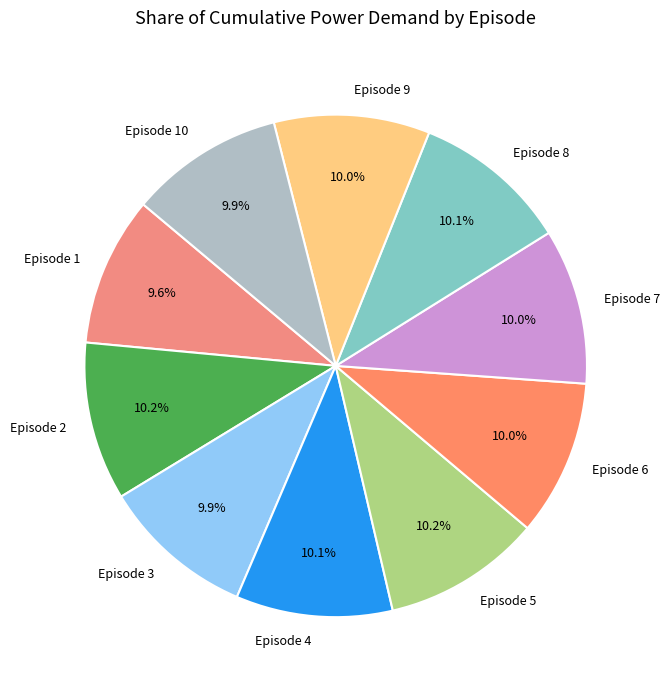

Combined, do Episode 4 and Episode 3 account for over 50%?

No